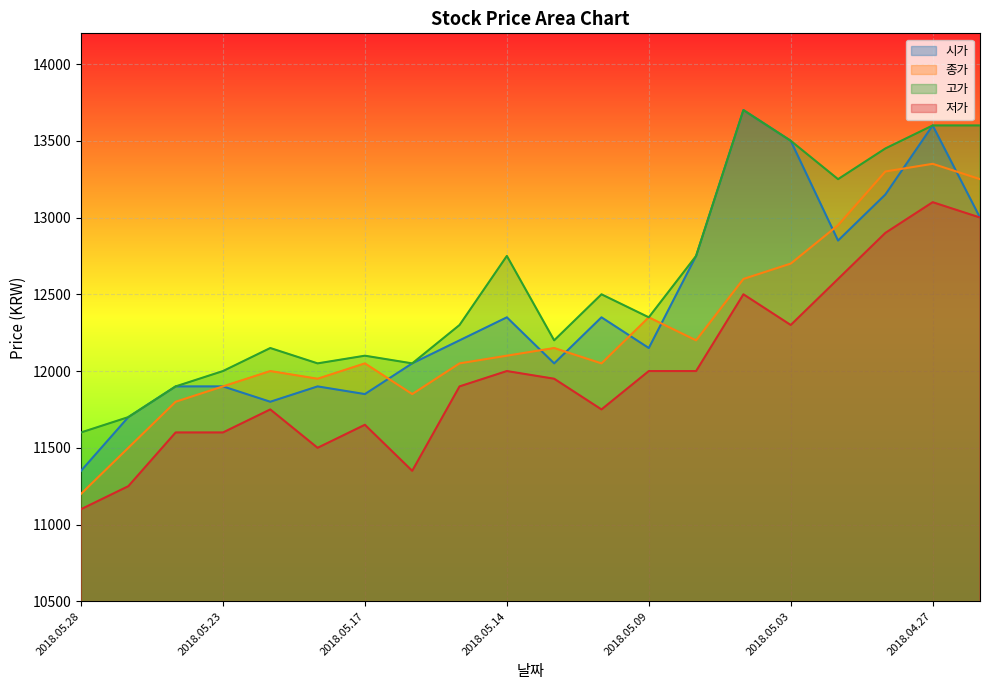

What is the difference between the highest and lowest values at 2018.05.04?

1200